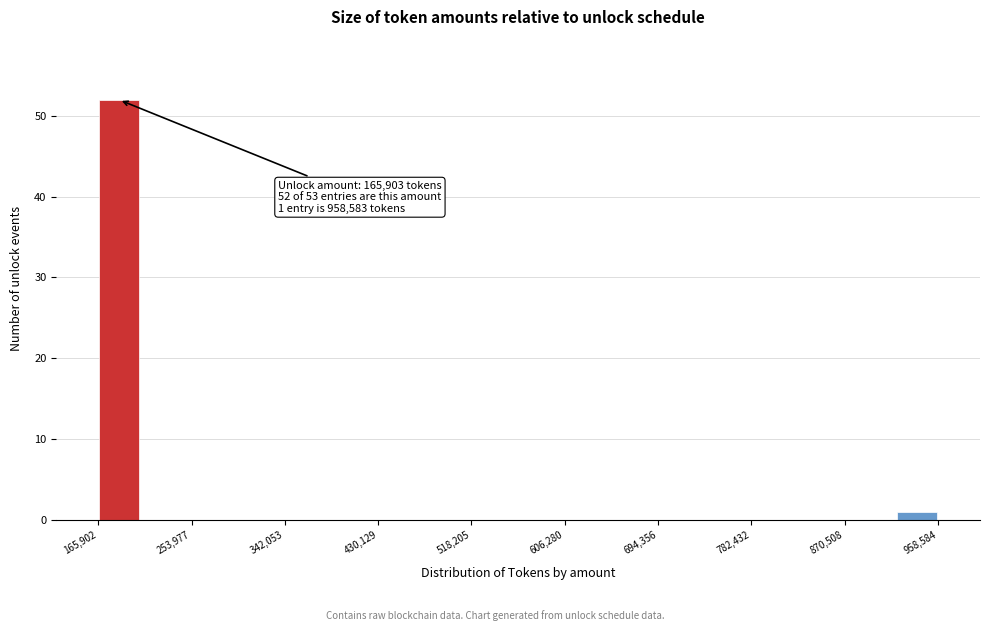

Read against the x-axis, roughly where is the centre of the tallest bar?

190000